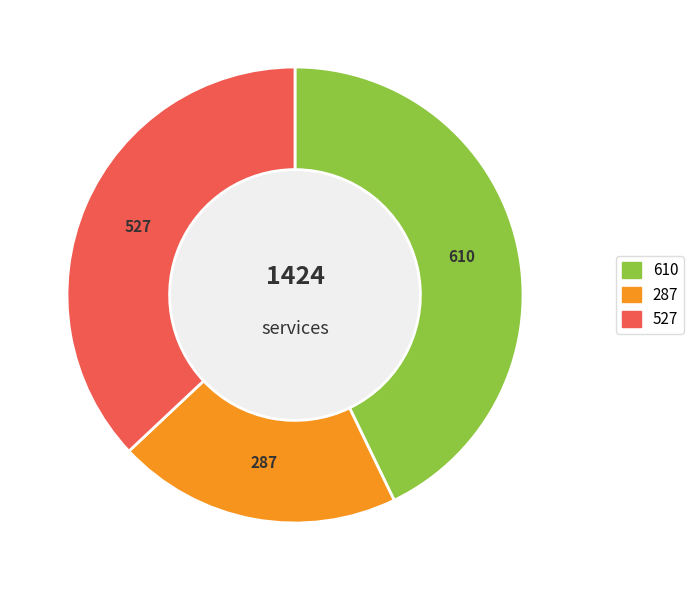

Does any single category account for the majority?

No